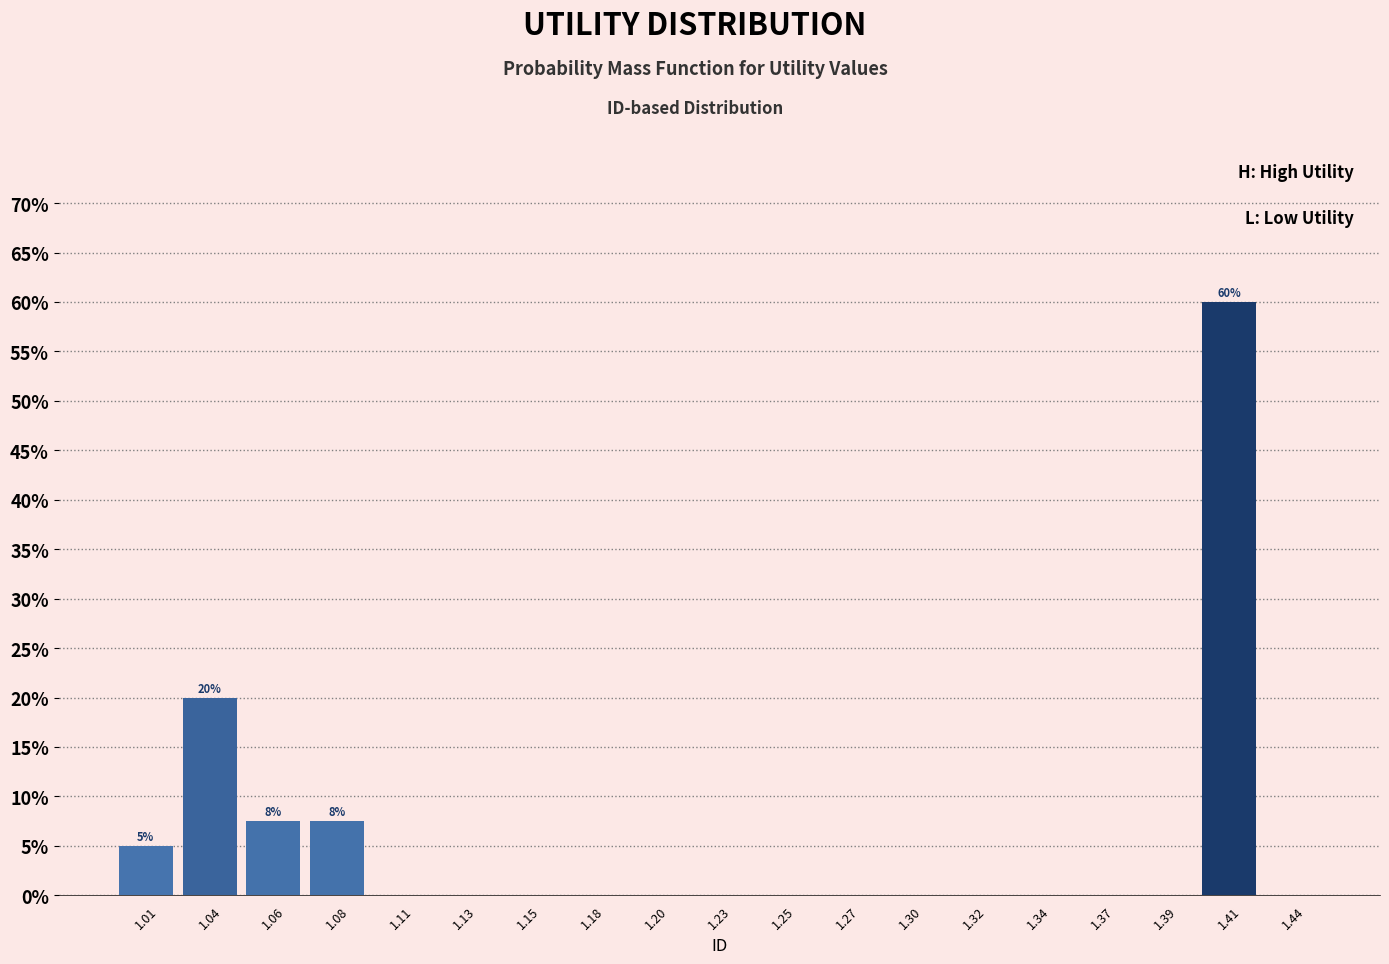

Reading left to right, extract all data points from this chart.

1.01=5.0	1.04=20.0	1.06=7.5	1.08=7.5	1.11=0.0	1.13=0.0	1.15=0.0	1.18=0.0	1.20=0.0	1.23=0.0	1.25=0.0	1.27=0.0	1.30=0.0	1.32=0.0	1.34=0.0	1.37=0.0	1.39=0.0	1.41=60.0	1.44=0.0